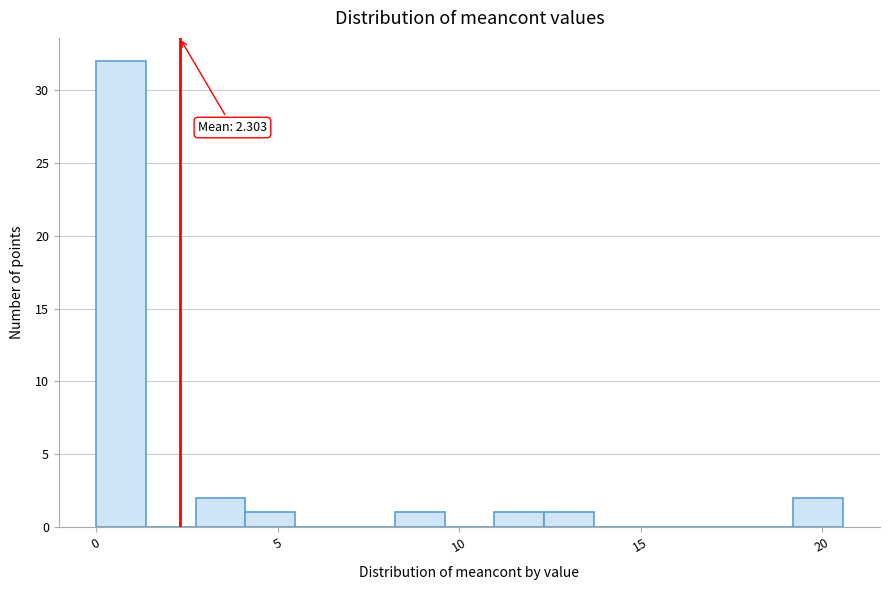

Around what value on the x-axis is the tallest bar? Give the approximate position of its centre, as read against the axis.

0.5